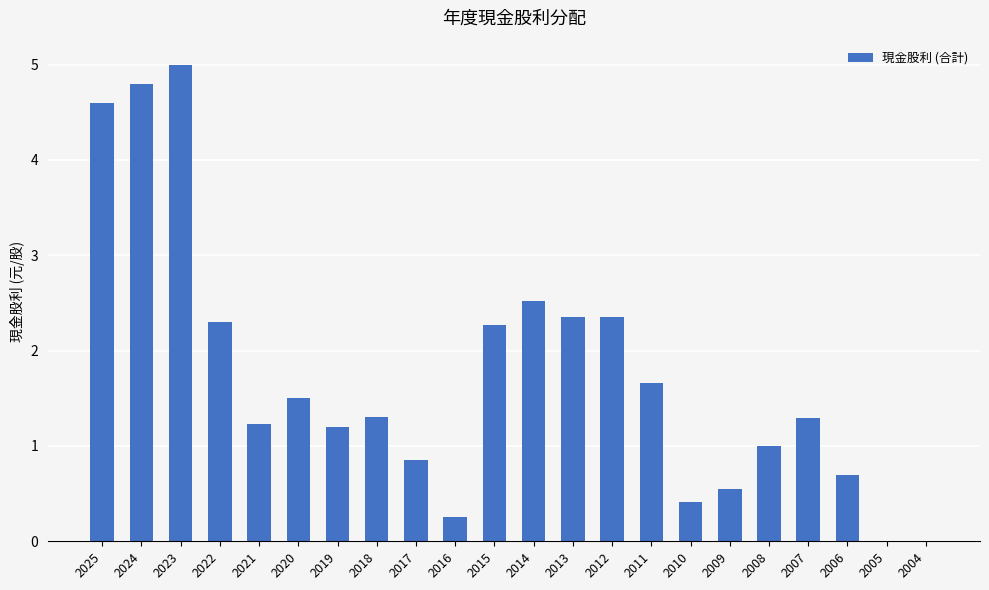

True or false: the data shows 2.4 at 2012.

True